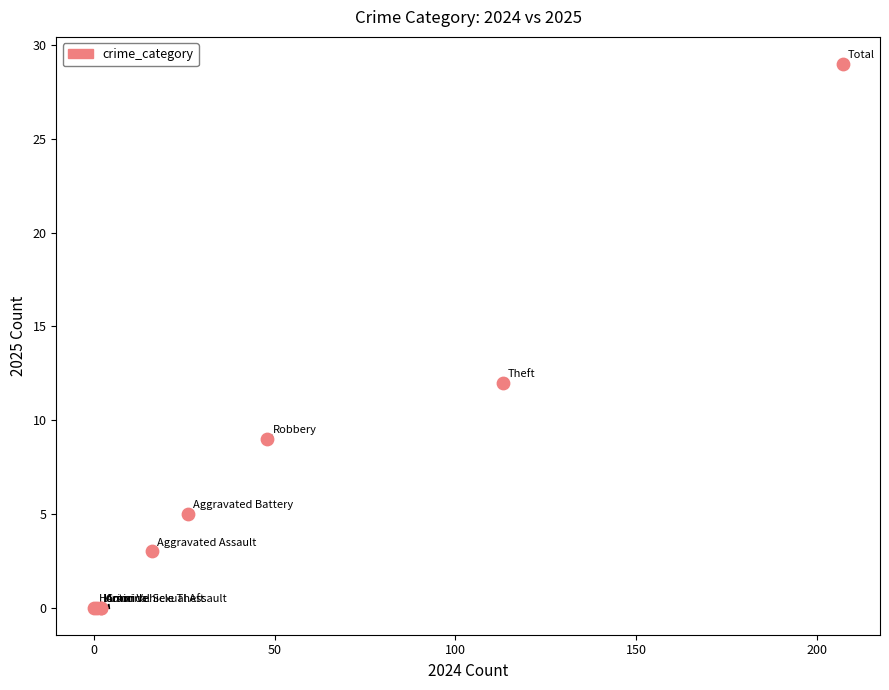

What Y value in the scatter plot is closest to 14?

12